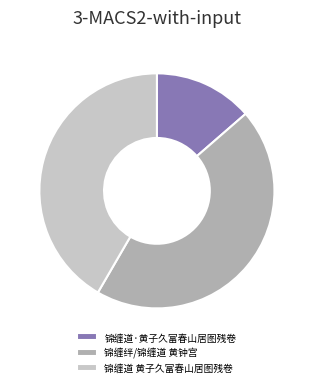

True or false: 锦缠道 黄子久富春山居图残卷 accounts for 54% of the total.

False